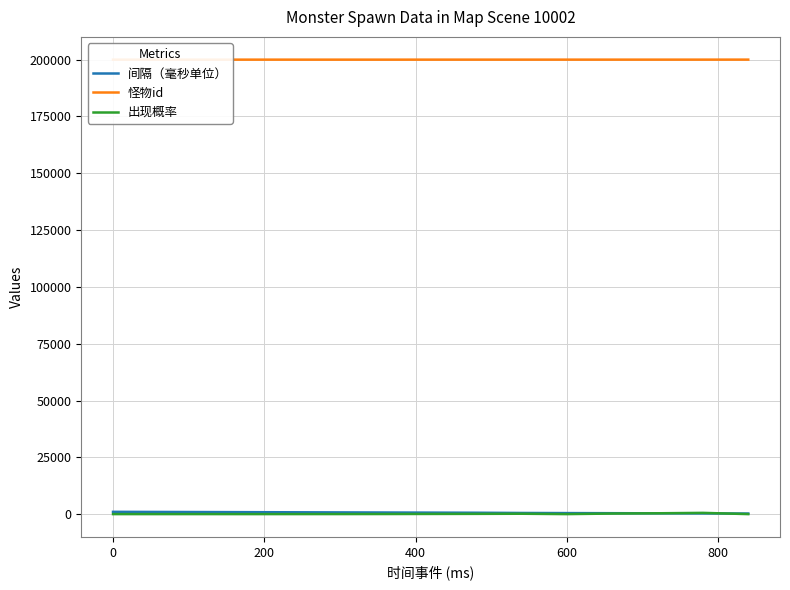

True or false: 出现概率 and 怪物id cross at least once.

False